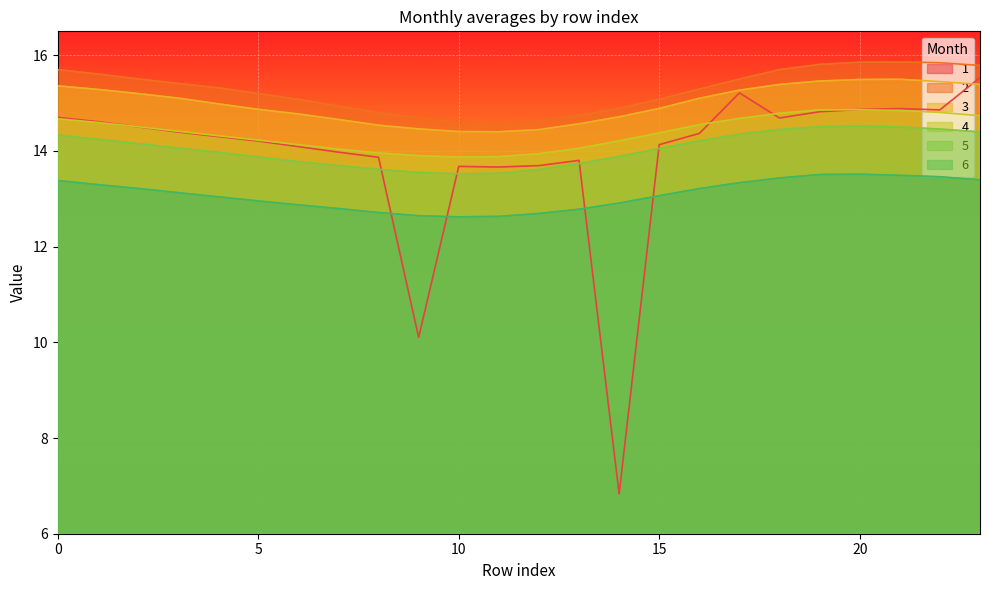

At 5, list the series in order from smallest to largest.

6, 5, 1, 4, 3, 2